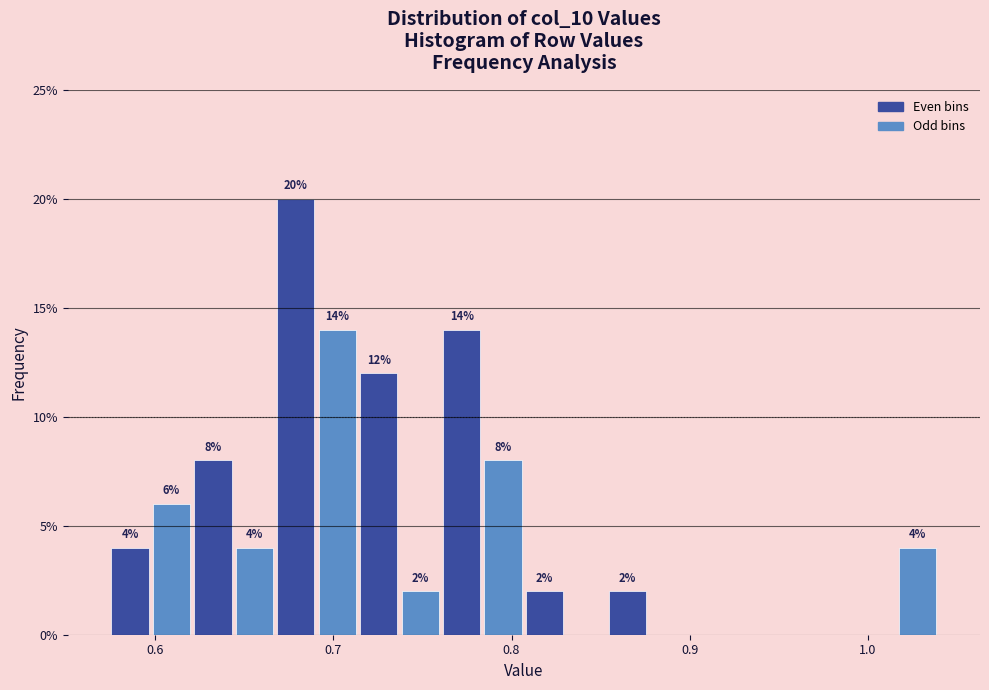

Around what value on the x-axis is the tallest bar? Give the approximate position of its centre, as read against the axis.

0.68